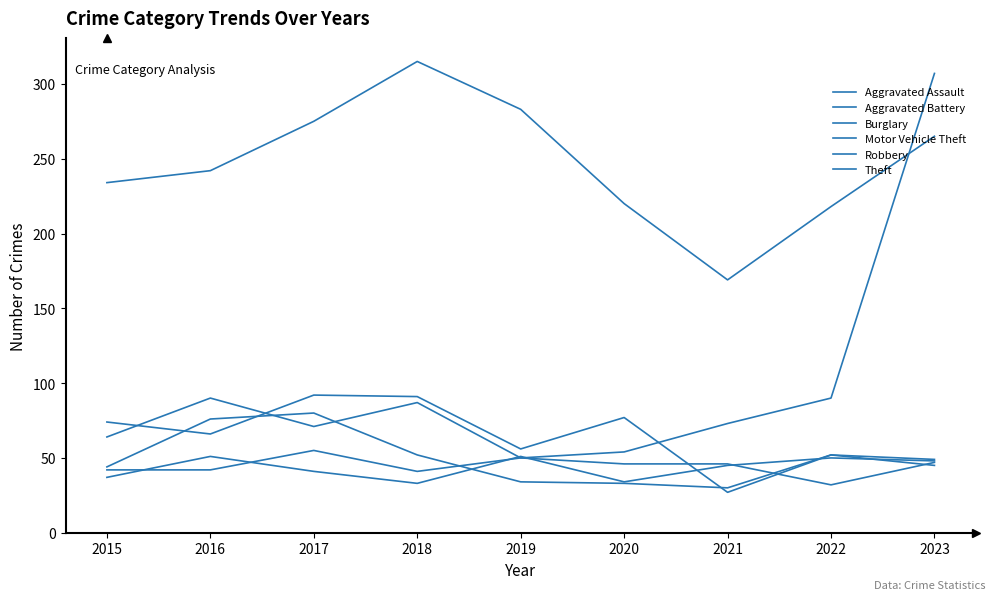

What is the value of the Robbery point at the 8th from the left?

52